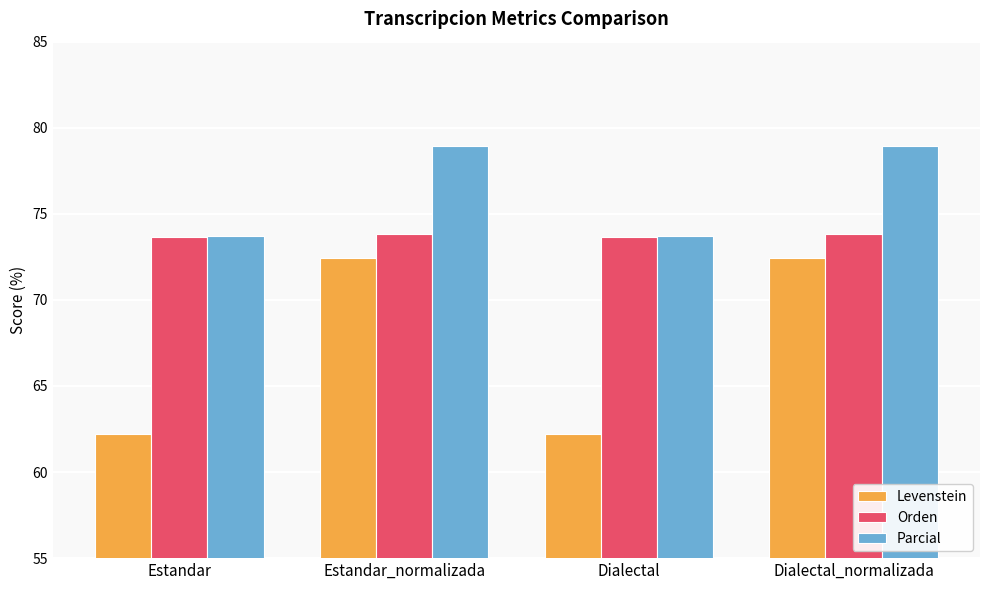

Is it true that Parcial equals 29.5 at Estandar_normalizada?

False